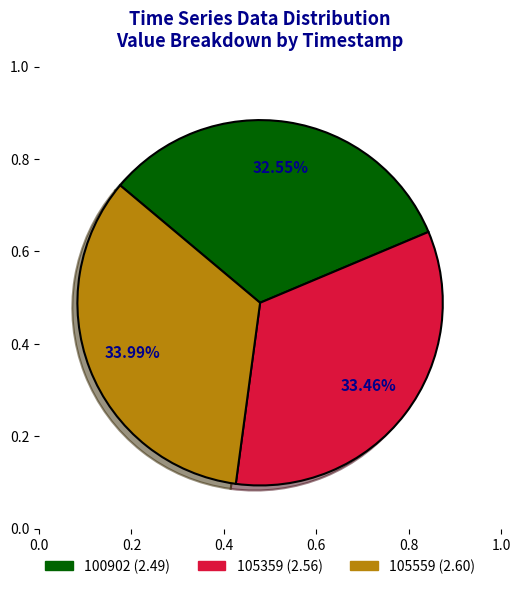

To the nearest percent, what is the difference between the largest and smallest slice percentages?

1%